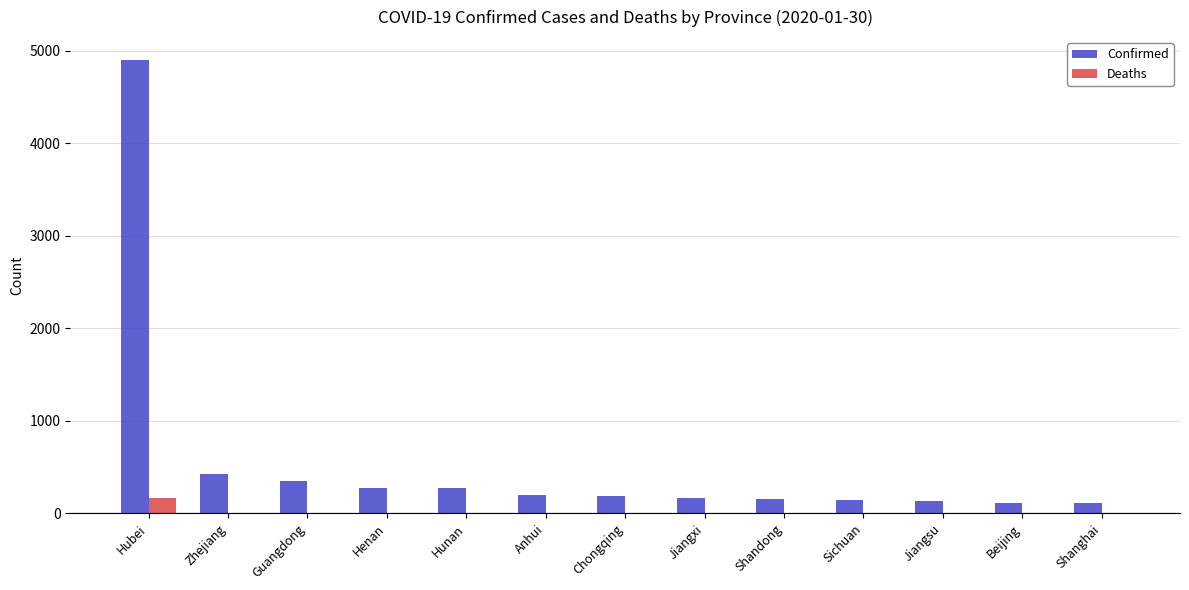

At which label does Confirmed first exceed 182?

Hubei